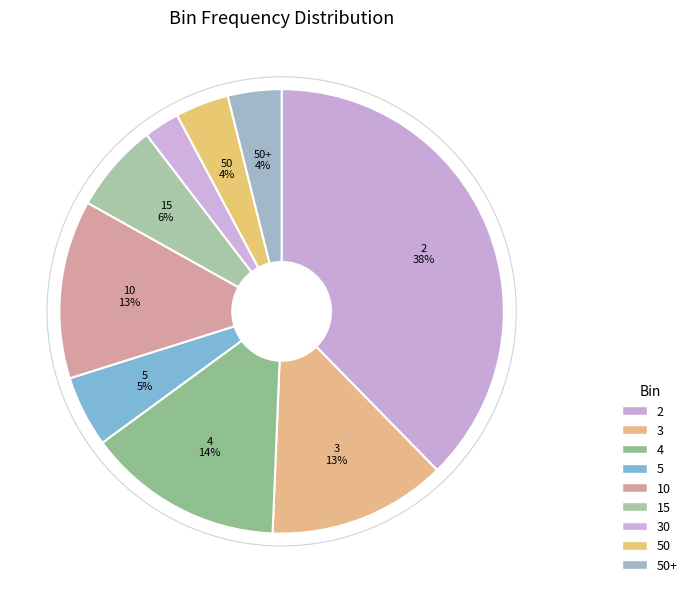

To the nearest percent, what is the difference between the largest and smallest slice percentages?

35%